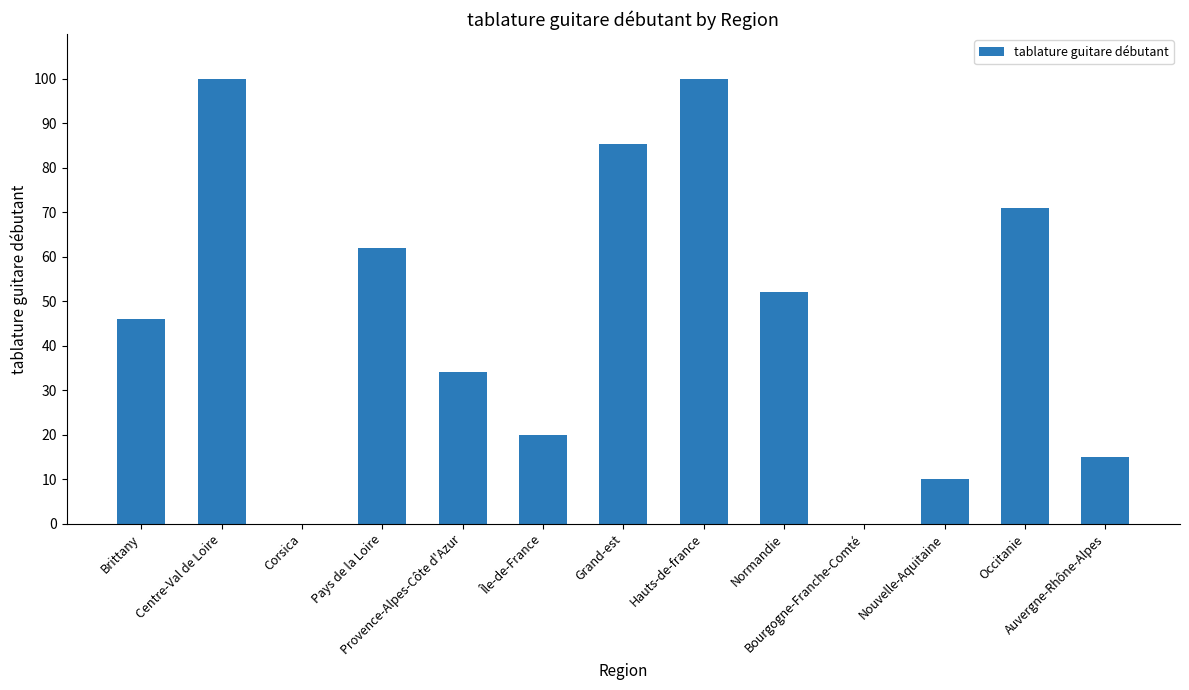

What is the sum of all values?

595.3